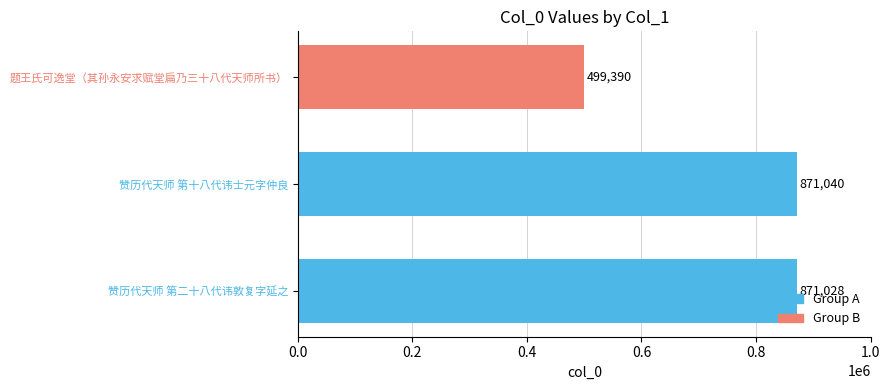

How many data points are less than 871028?

1